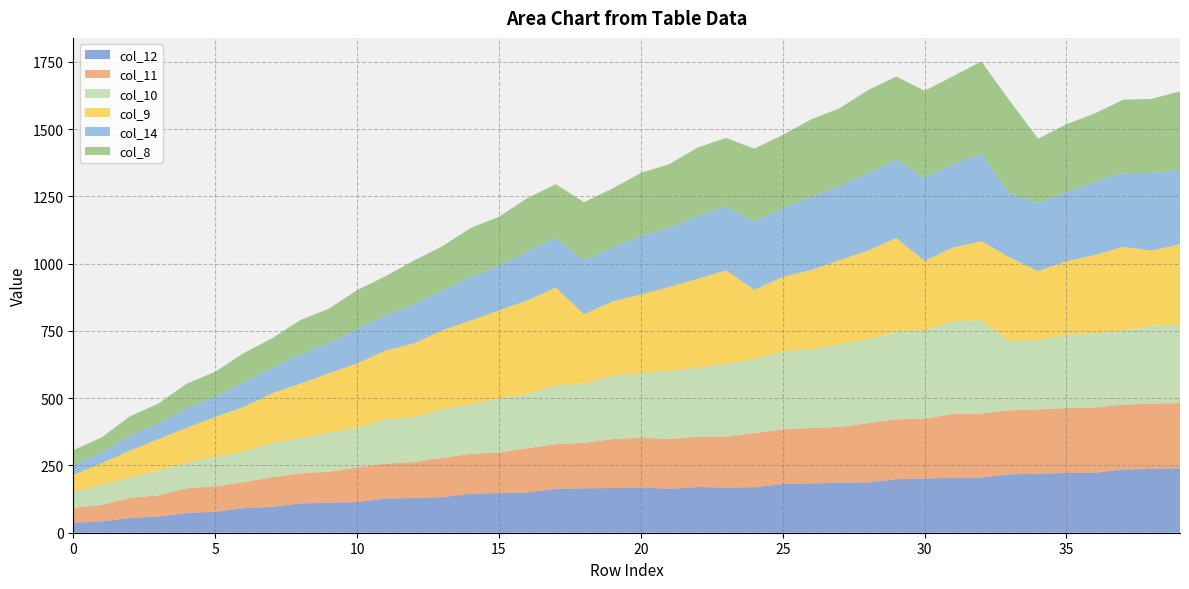

Reading left to right, transcribe all the data shown in this chart.

col_12: 37	42	55	60	73	78	91	96	109	111	114	127	129	132	145	147	150	163	165	166	169	163	170	168	169	181	183	186	187	199	201	204	205	217	219	222	223	235	237	240
col_11: 56	61	74	79	92	94	97	110	112	115	128	130	133	146	148	151	164	166	169	182	184	185	187	188	201	203	206	207	220	222	223	237	238	238	239	241	242	241	242	242
col_10: 59	74	77	92	95	110	113	128	131	146	149	164	167	182	185	200	203	218	221	236	239	254	257	272	275	290	293	308	311	326	329	344	347	257	258	272	275	276	290	293
col_9: 63	81	99	117	130	148	166	184	202	220	238	256	274	292	310	328	346	364	257	275	293	311	329	347	258	276	294	312	330	348	257	275	293	311	256	274	292	310	279	297
col_14: 37	40	55	58	73	76	91	94	109	112	127	130	145	148	163	166	181	184	199	202	217	220	235	238	253	256	271	274	289	292	307	310	325	238	253	256	271	274	289	275
col_8: 55	56	73	74	91	92	109	110	127	128	145	146	163	164	181	182	199	200	217	218	235	236	253	254	271	272	289	290	307	308	325	326	343	344	239	253	255	273	275	293